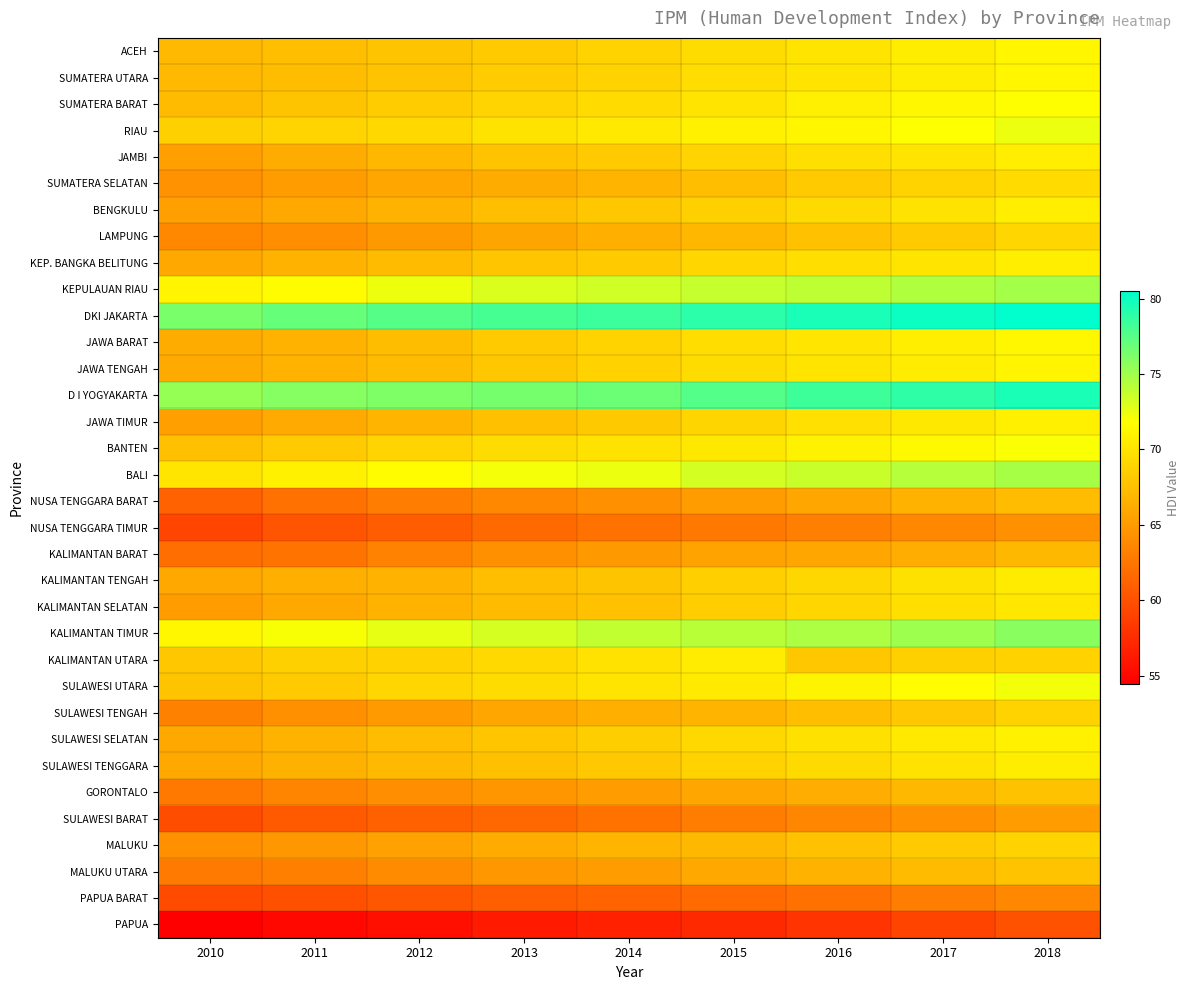

Which has a higher value, 2016 or 2015?

2016